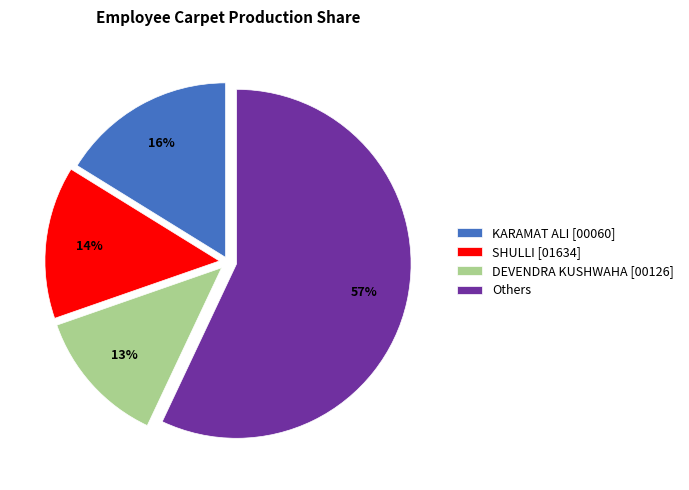

Does any single category account for the majority?

Yes